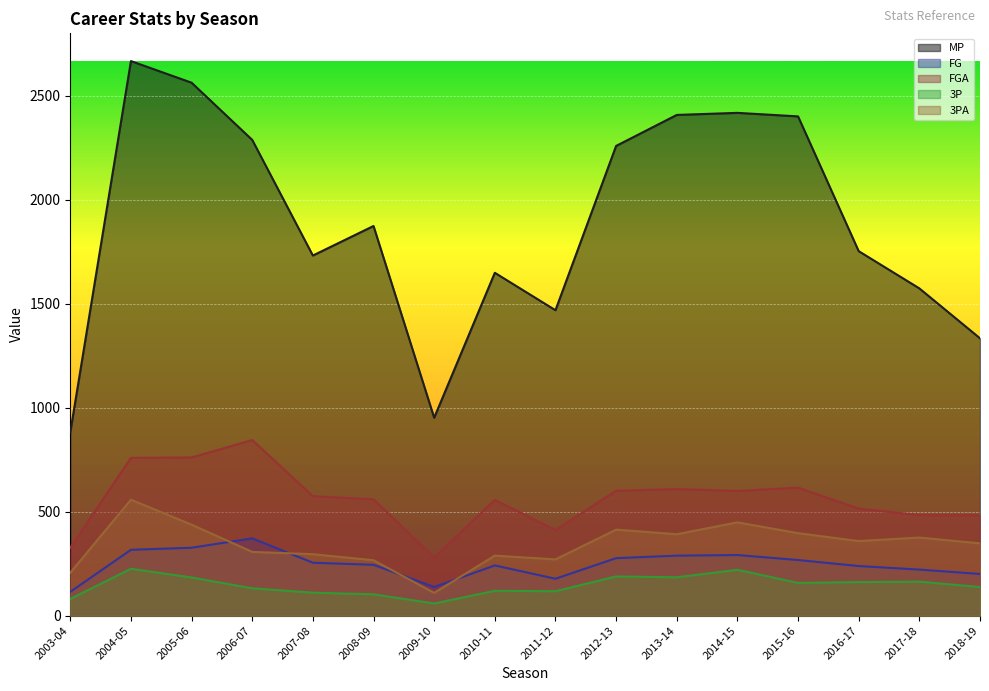

True or false: MP and 3P cross at least once.

False